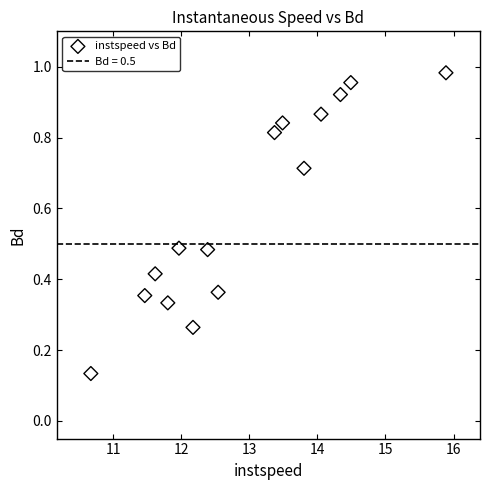

What is the range of X values (max minus min)?

5.2